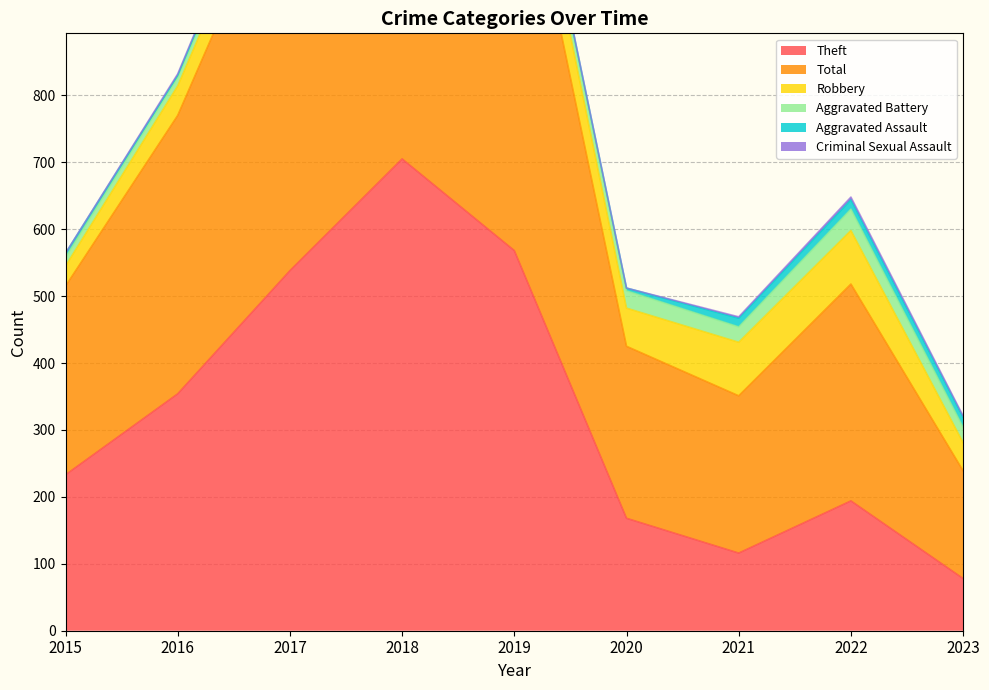

What are all the series names shown in the legend?

Theft, Total, Robbery, Aggravated Battery, Aggravated Assault, Criminal Sexual Assault